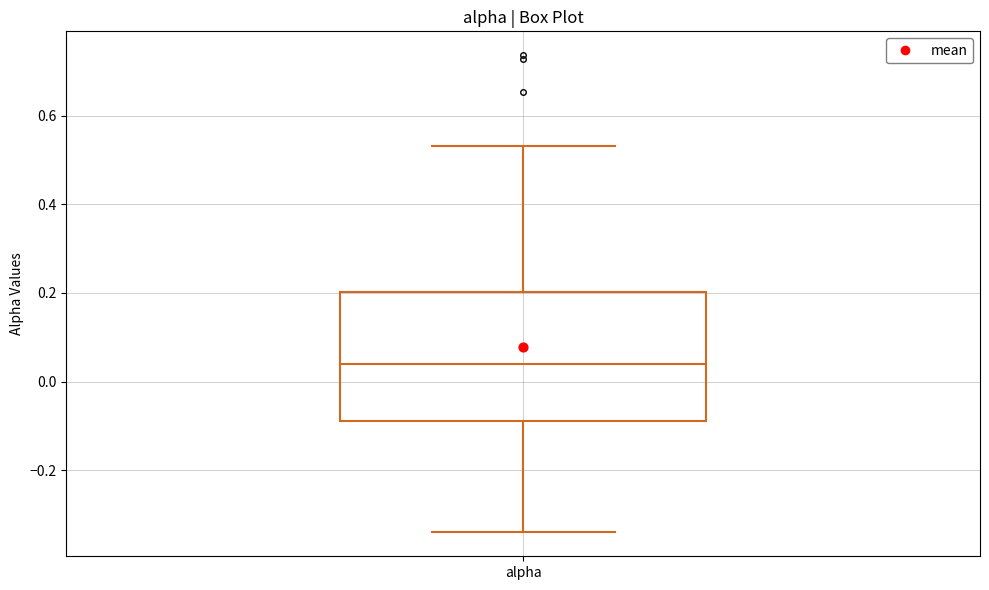

Transcribe this box plot: give where the median line is, the range the box spans, and where the two whiskers end, as read against the y-axis. The values are not printed on the chart, so give them approximately, as read against the axis.

median 0.04, box -0.08 to 0.20, whiskers -0.34 to 0.54